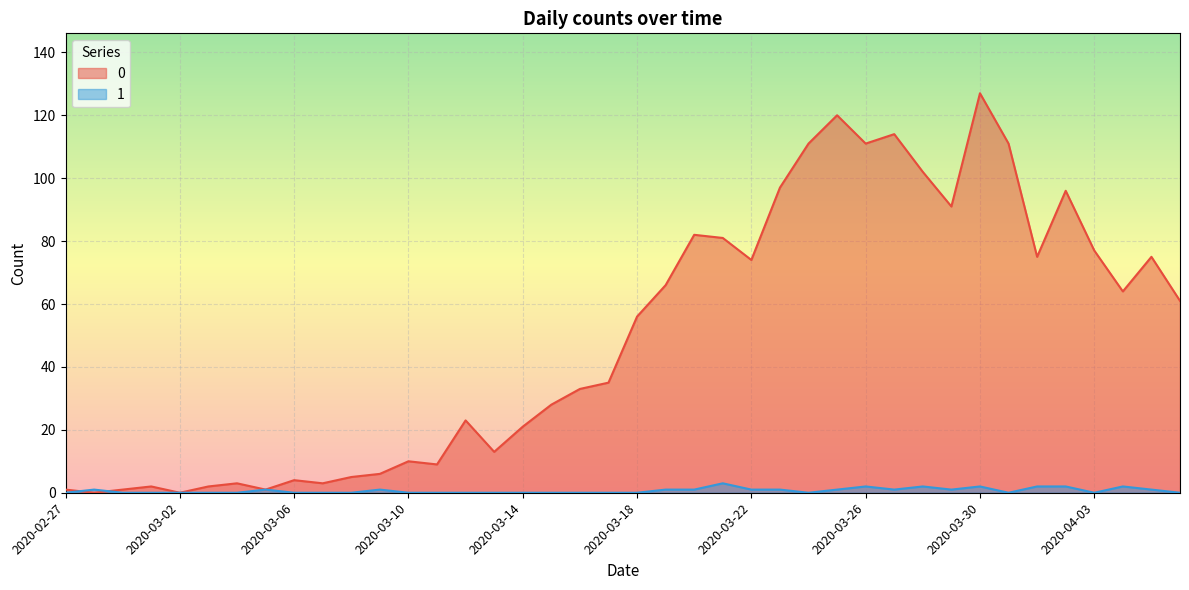

Between 2020-04-03 and 2020-03-24, which is larger?

2020-03-24